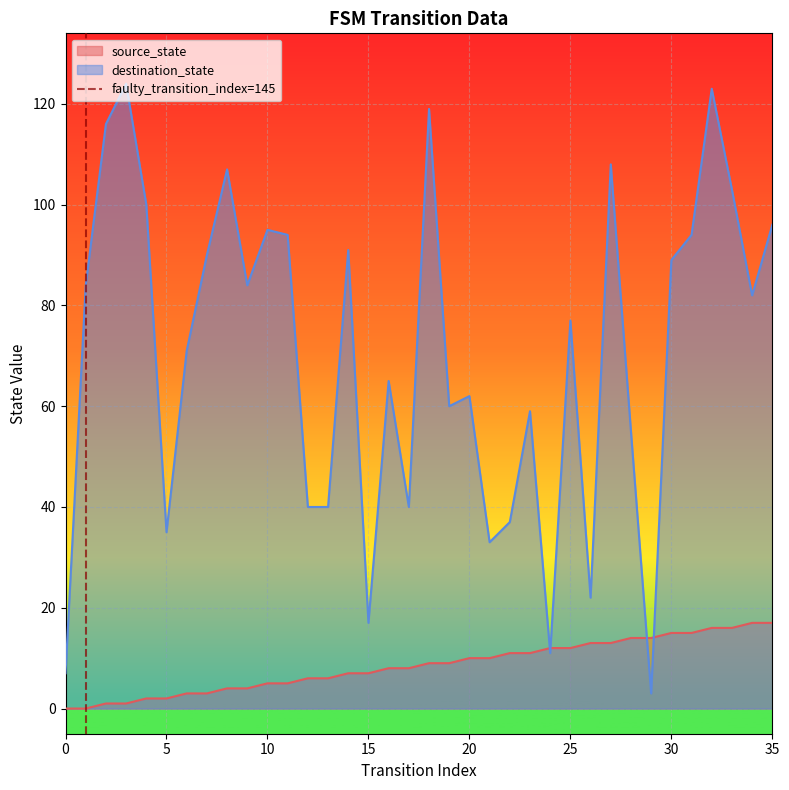

The source_state series shows 17 at 35. True or false?

True